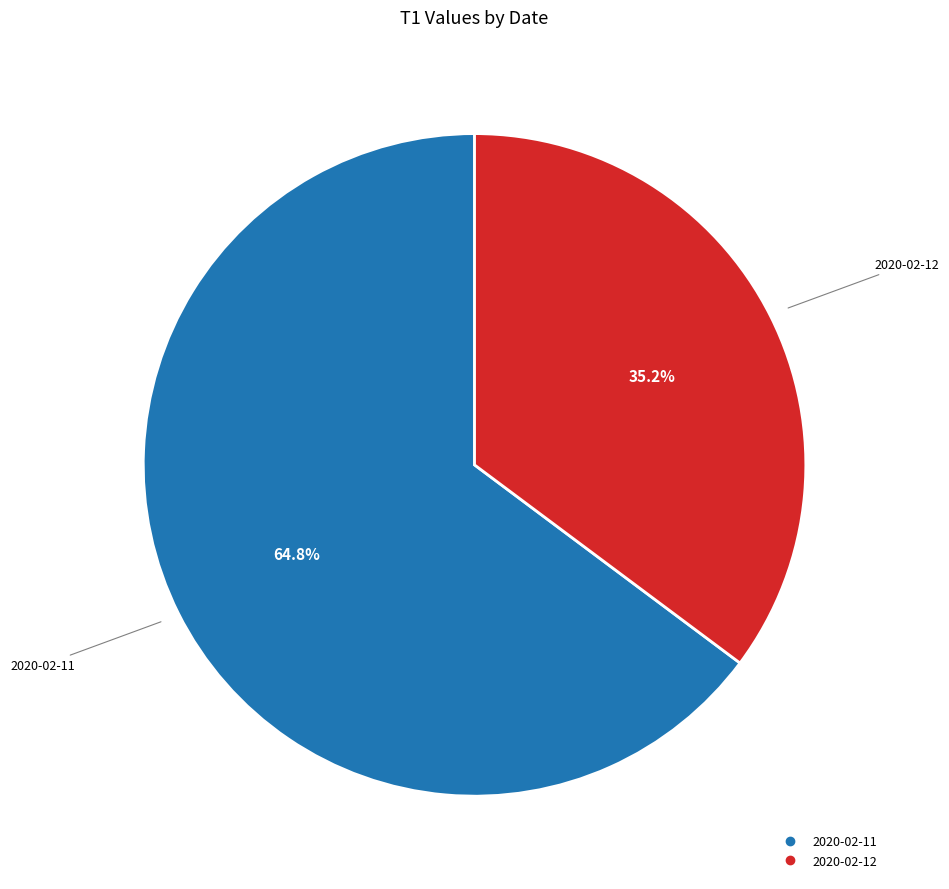

Does 2020-02-12 account for over 50% of the chart?

No